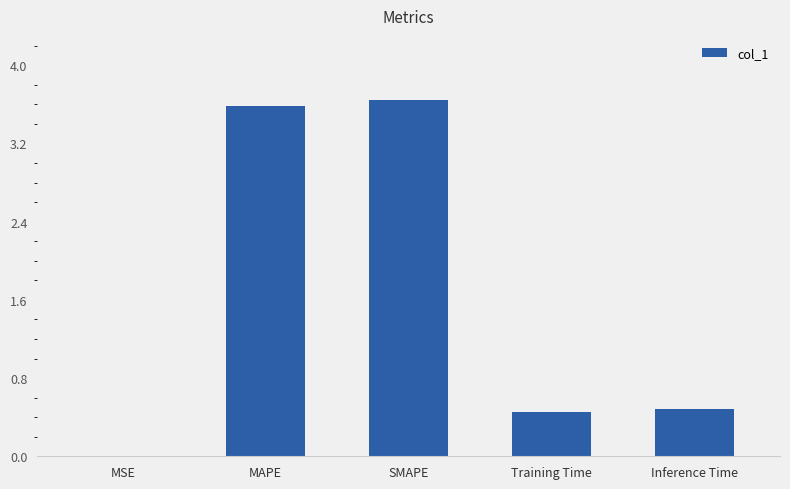

What is the sum of the values at SMAPE and Training Time?

4.1